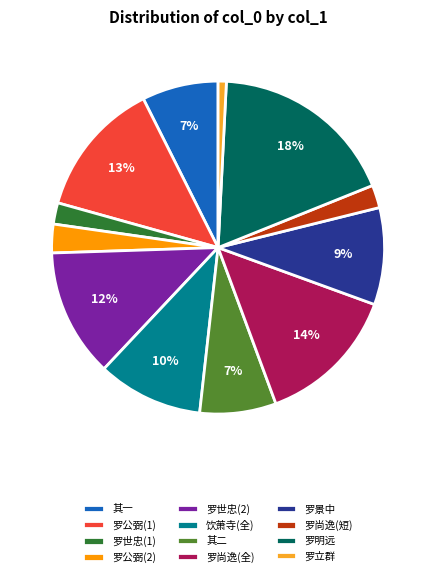

Is there a majority slice in this chart?

No